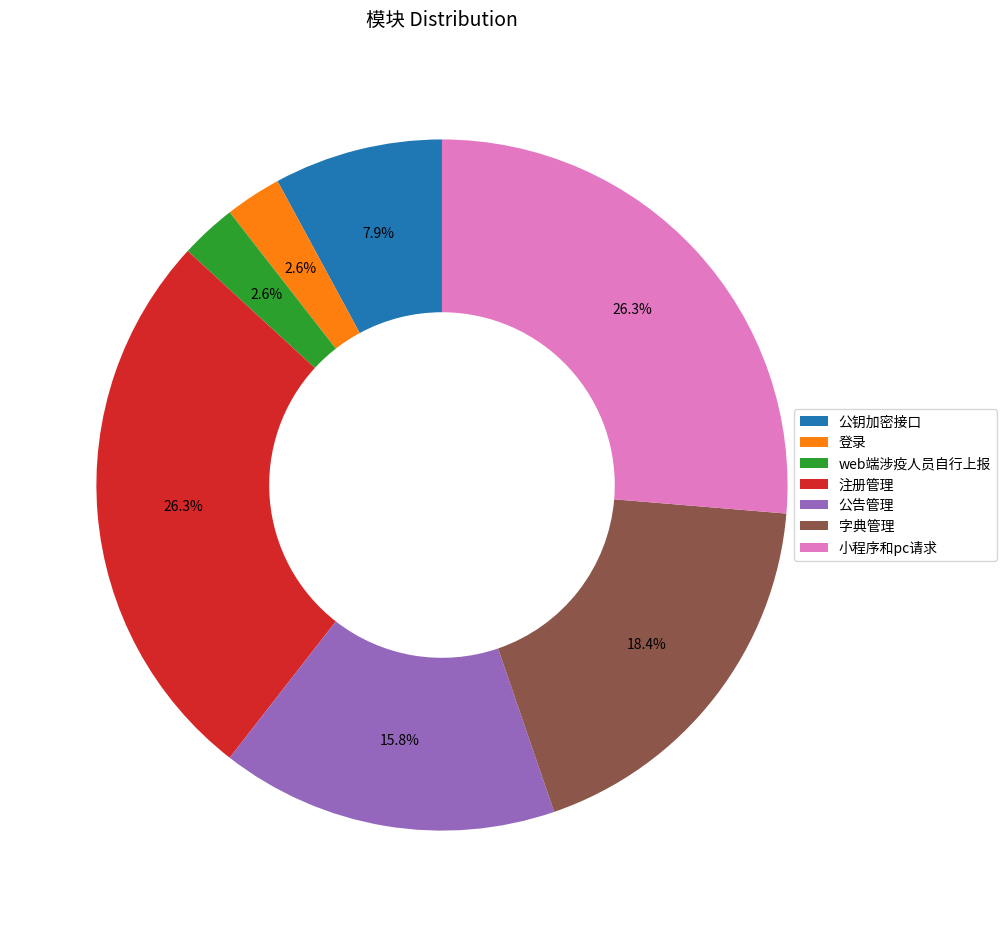

The 注册管理 slice represents 21% of the pie. True or false?

False